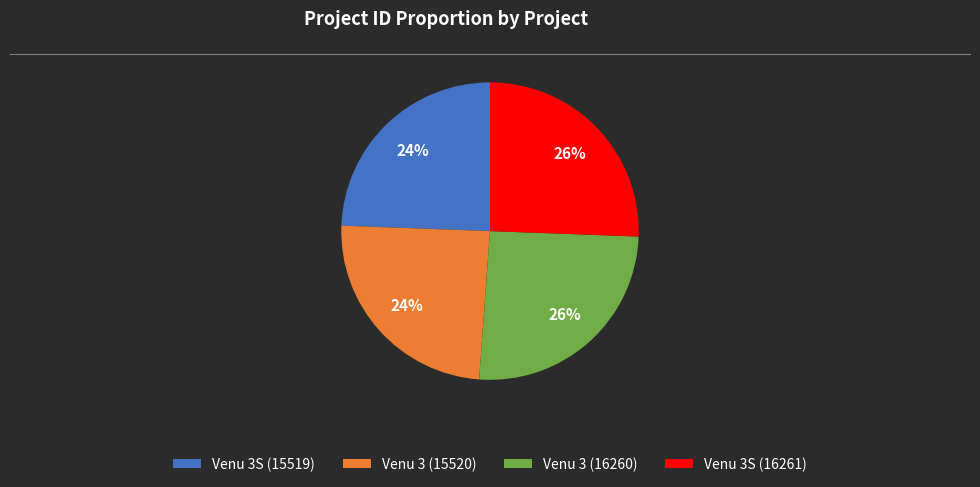

To the nearest percent, what portion does Venu 3S (16261) represent?

26%